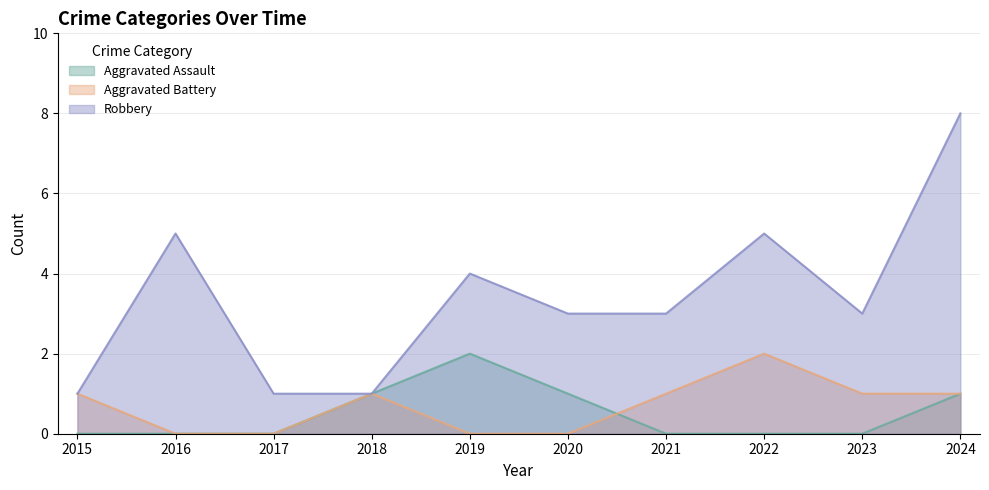

True or false: Aggravated Assault has a value of 2 at 2018.

False